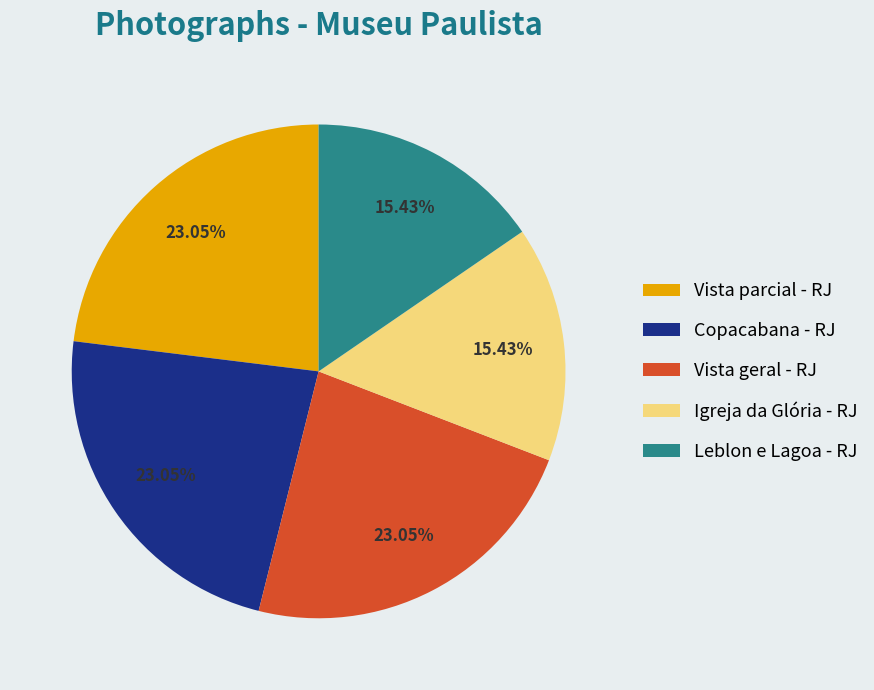

Approximately how many times larger is the value at Igreja da Glória - RJ compared to Vista parcial - RJ?

0.7